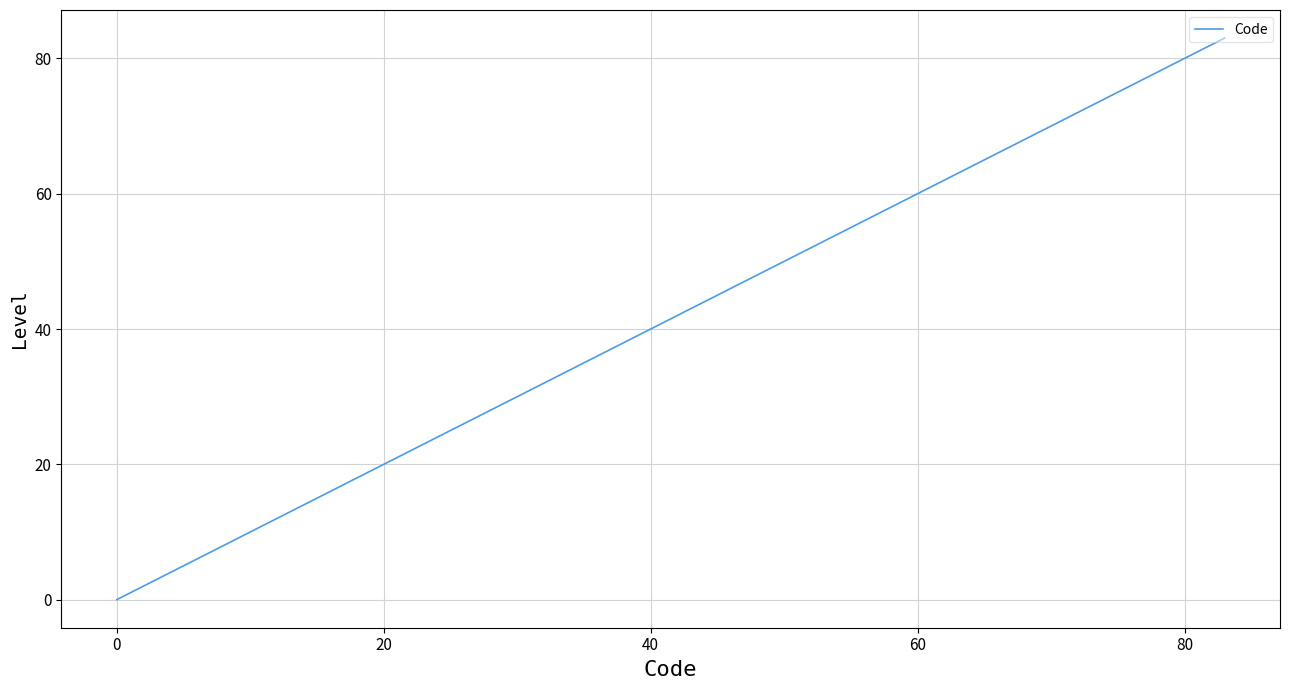

What is the average value?

42